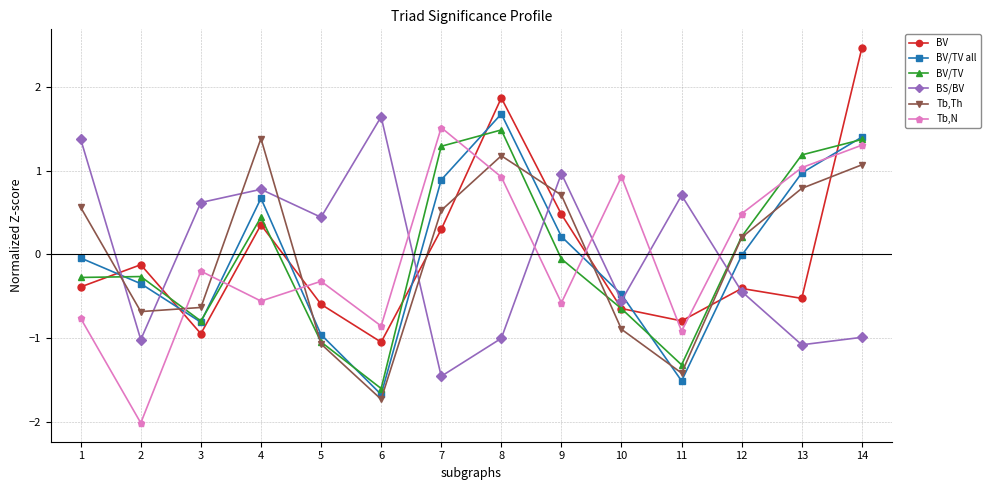

What is the value of the BV/TV point at the 6th from the left?

-1.6